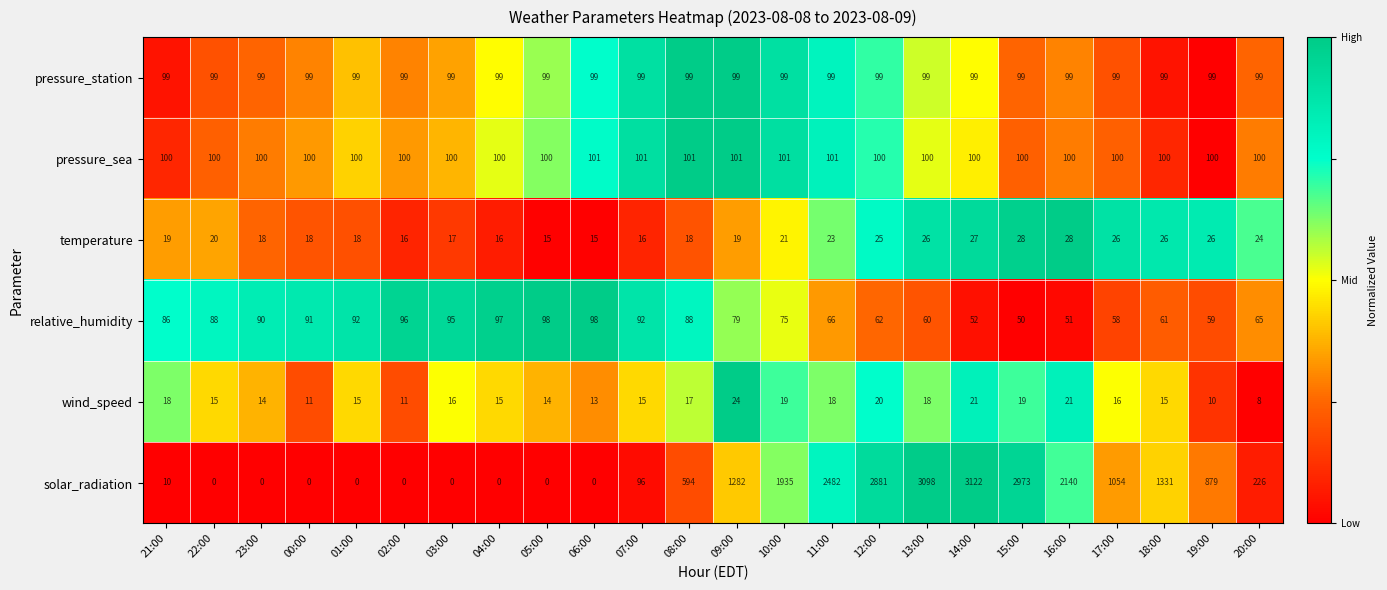

What is the sum of the wind_speed values at 10:00 and 09:00?

43